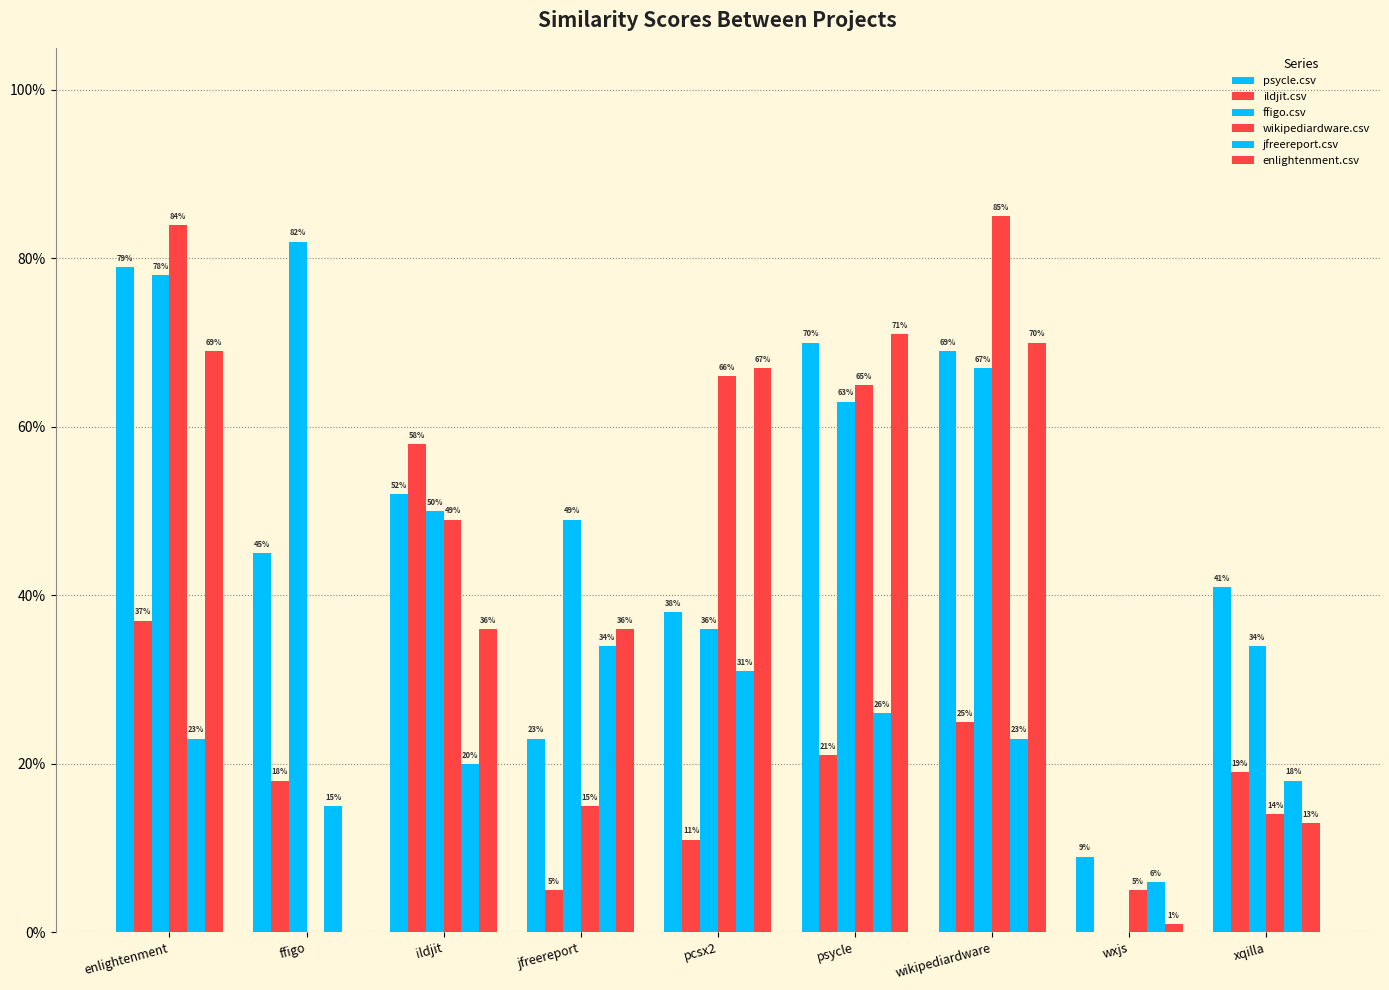

What is the sum of all jfreereport.csv values?

2.0